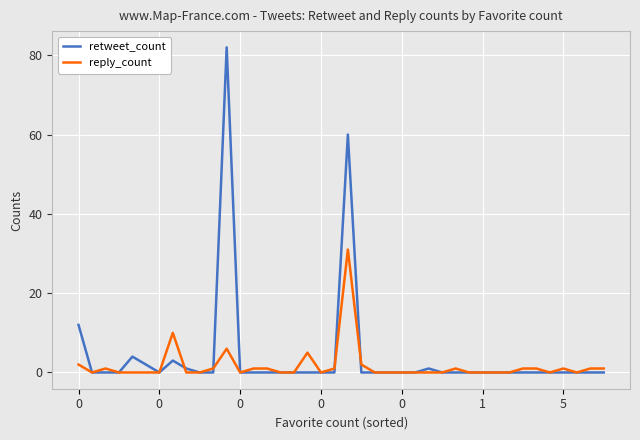

List the series in order of their peak value, lowest first.

reply_count, retweet_count